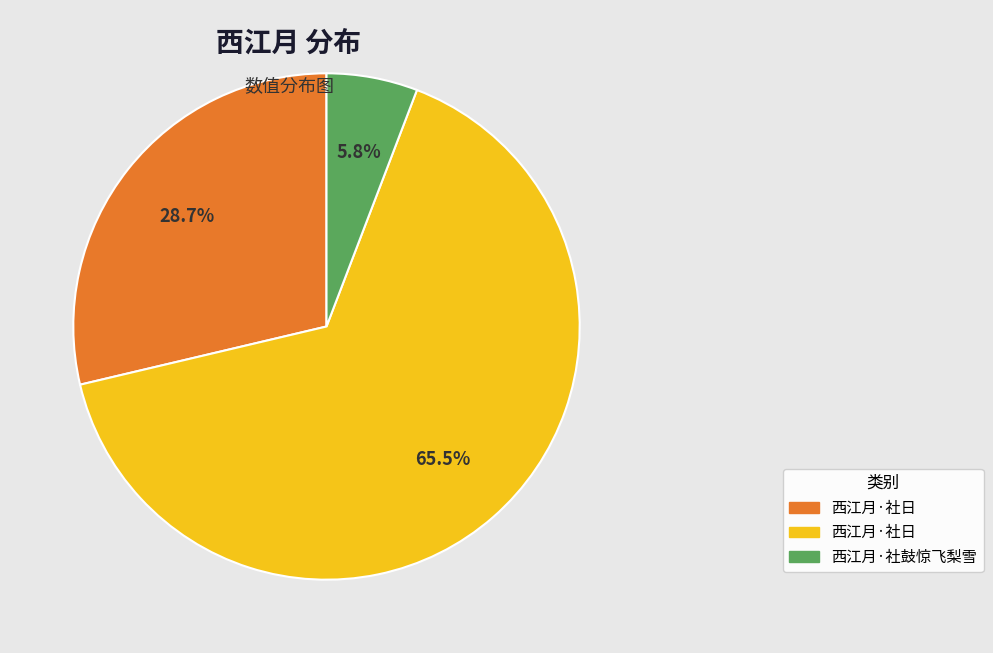

Is there a majority slice in this chart?

Yes